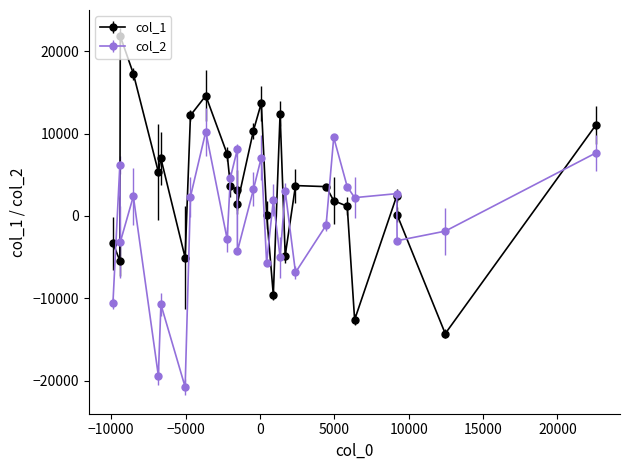

What are all the series names shown in the legend?

col_1, col_2